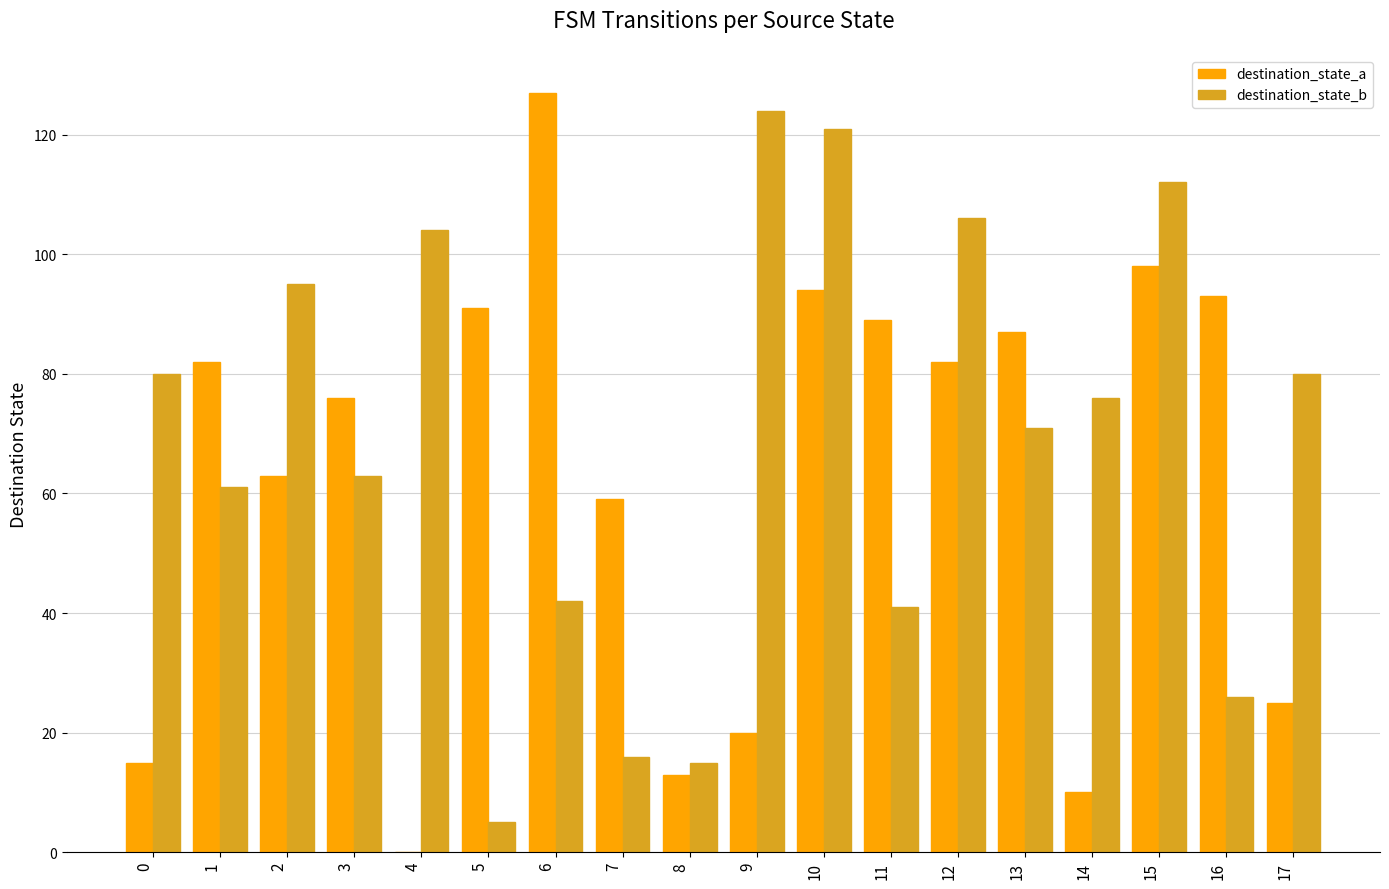

What is the maximum value for destination_state_a?

127